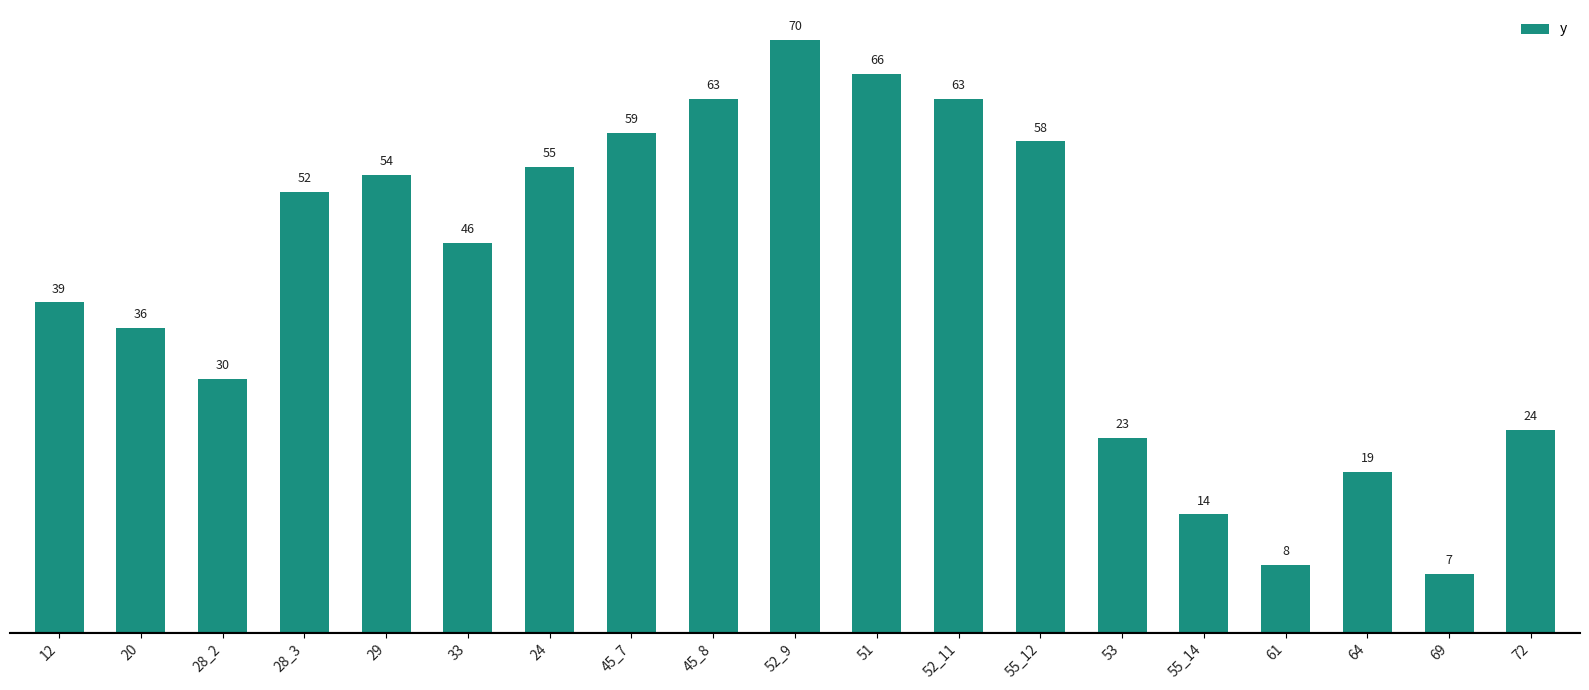

Does the chart contain stacked bars?

No